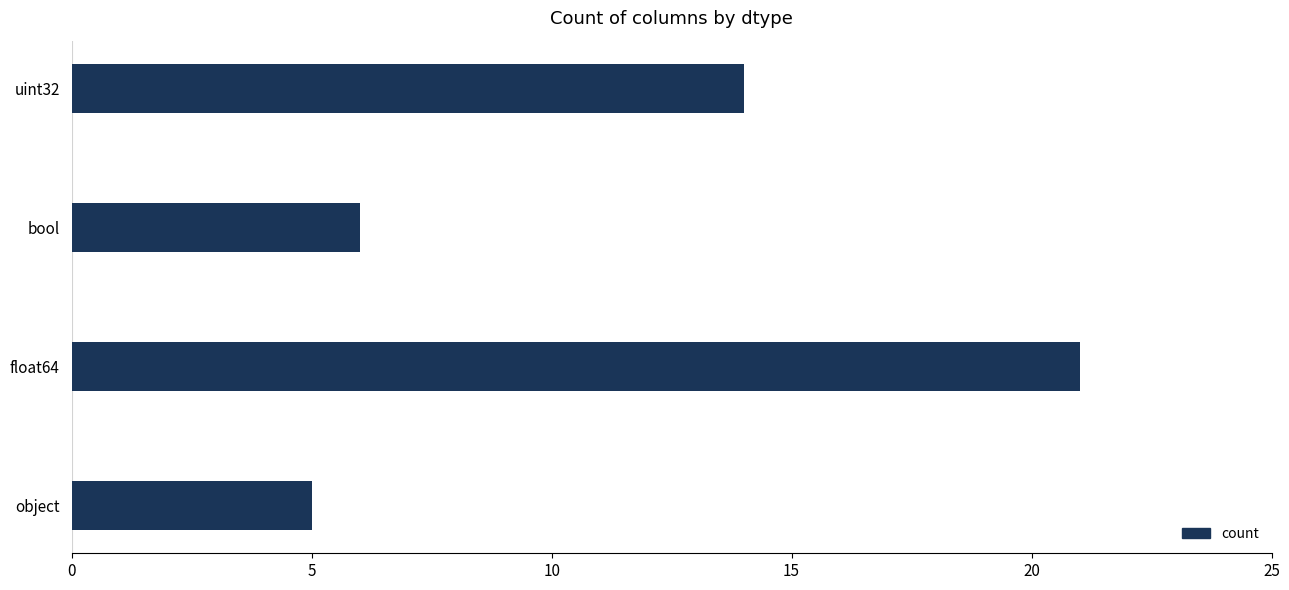

What is the sum of all values?

46